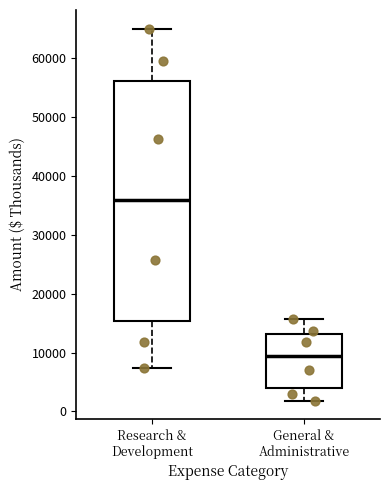

Where does the lower whisker of the box for Research & Development end on the y-axis? The values are not printed on the chart, so give them approximately, as read against the axis.

7000